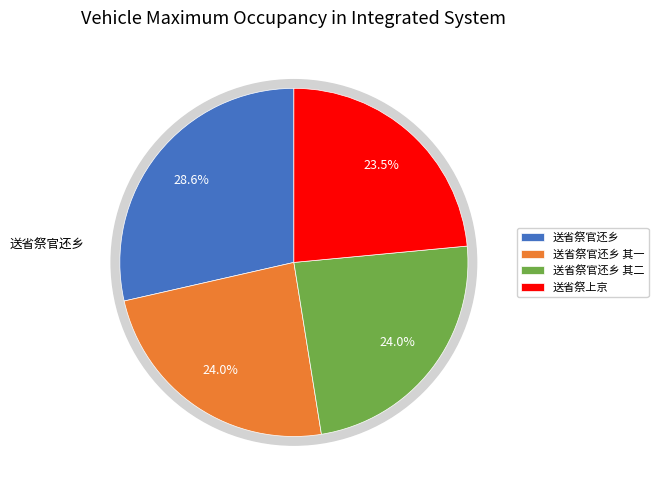

How many slices are in this pie chart?

4